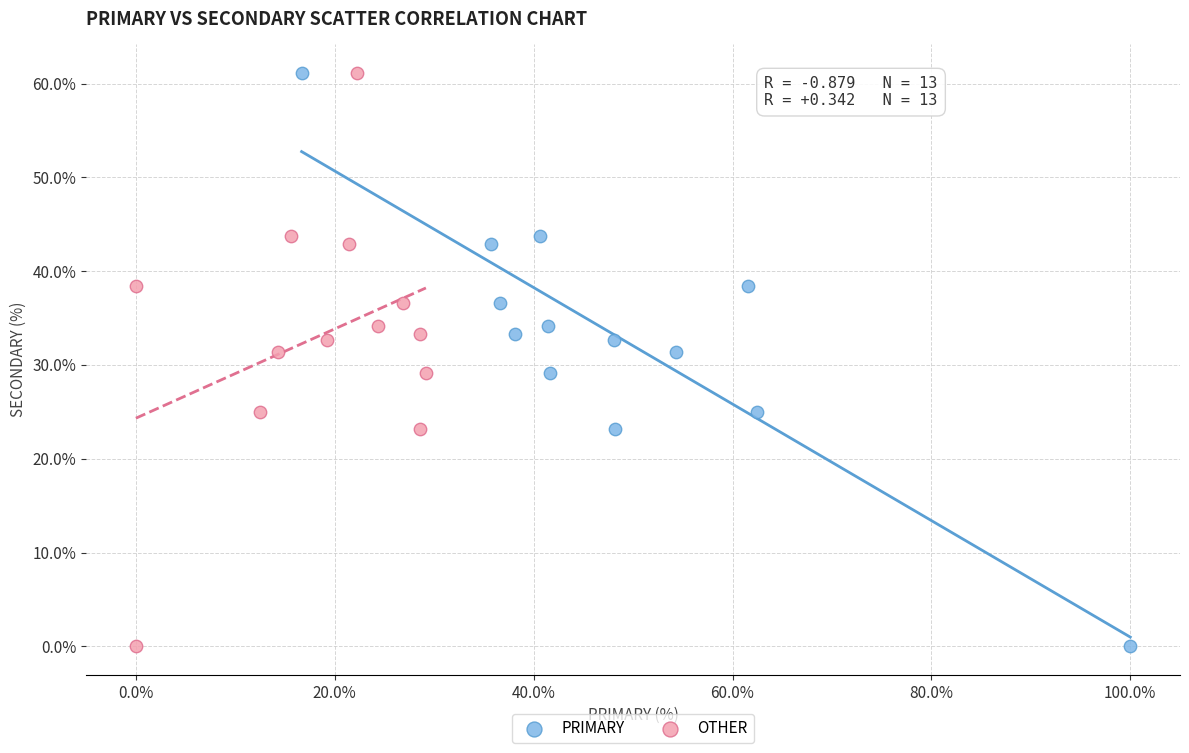

What are all the series names shown in the legend?

PRIMARY, OTHER